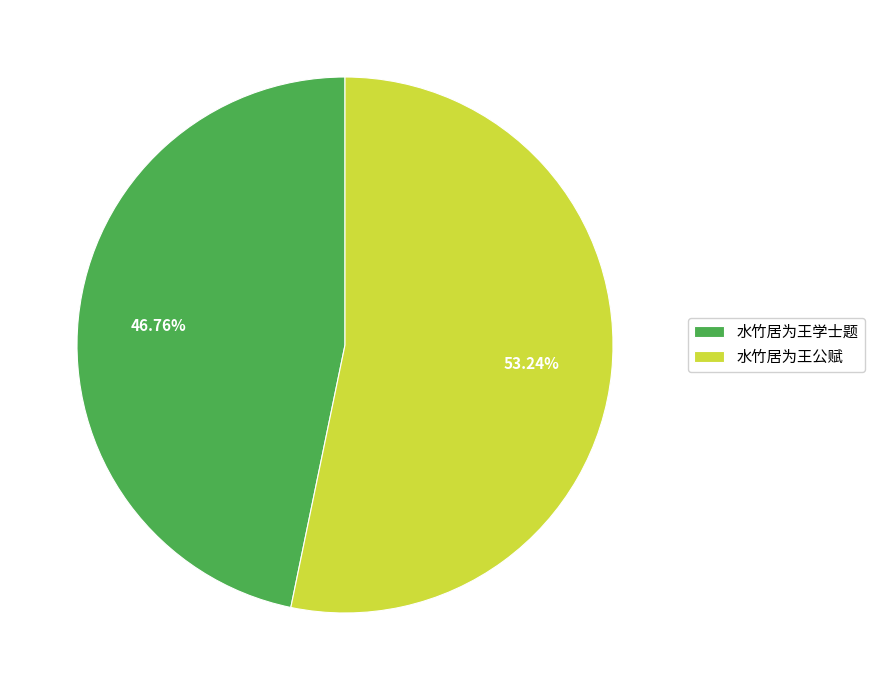

Combined, what portion of the pie is 水竹居为王学士题 and 水竹居为王公赋?

100.0%